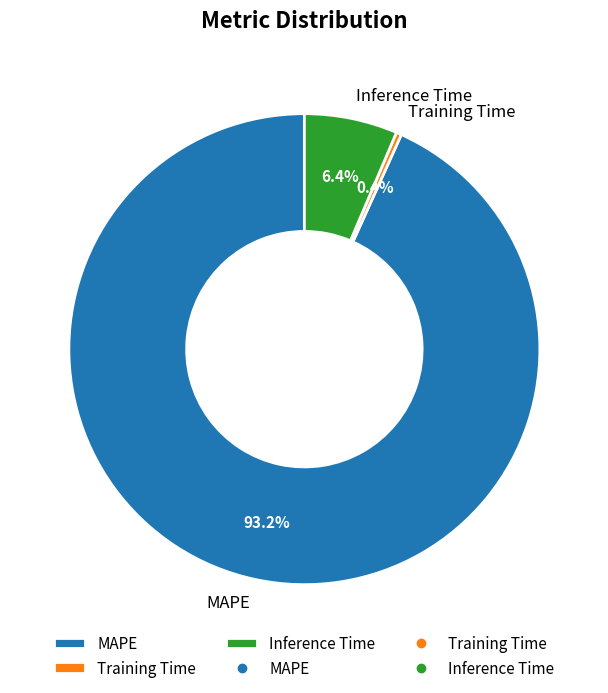

Which category has the biggest portion of the pie?

MAPE